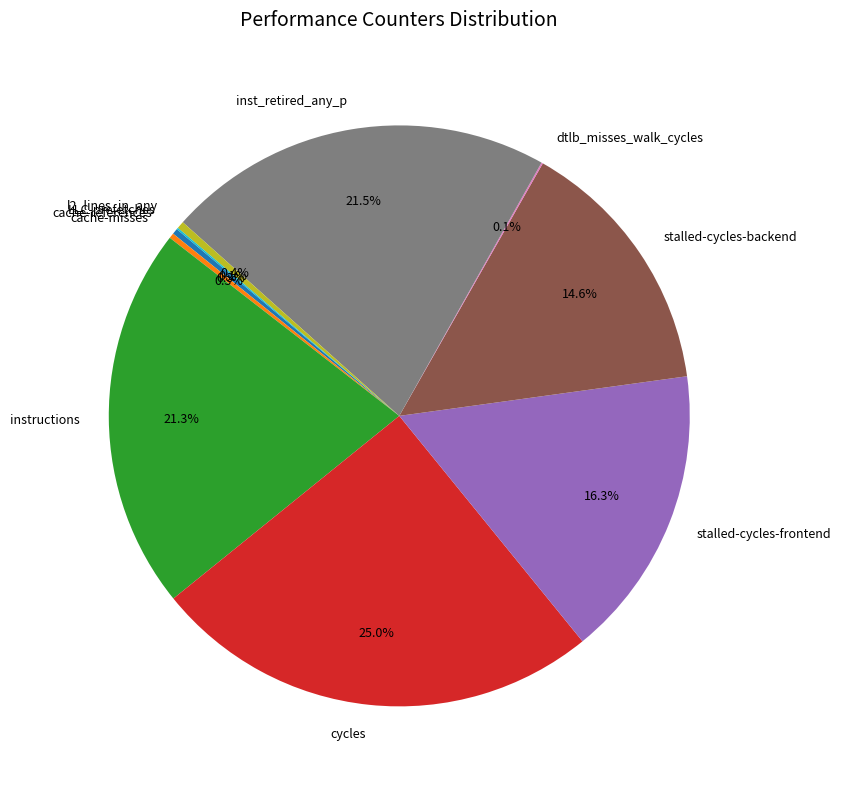

What portion of the pie excludes cache-misses?

99.7%